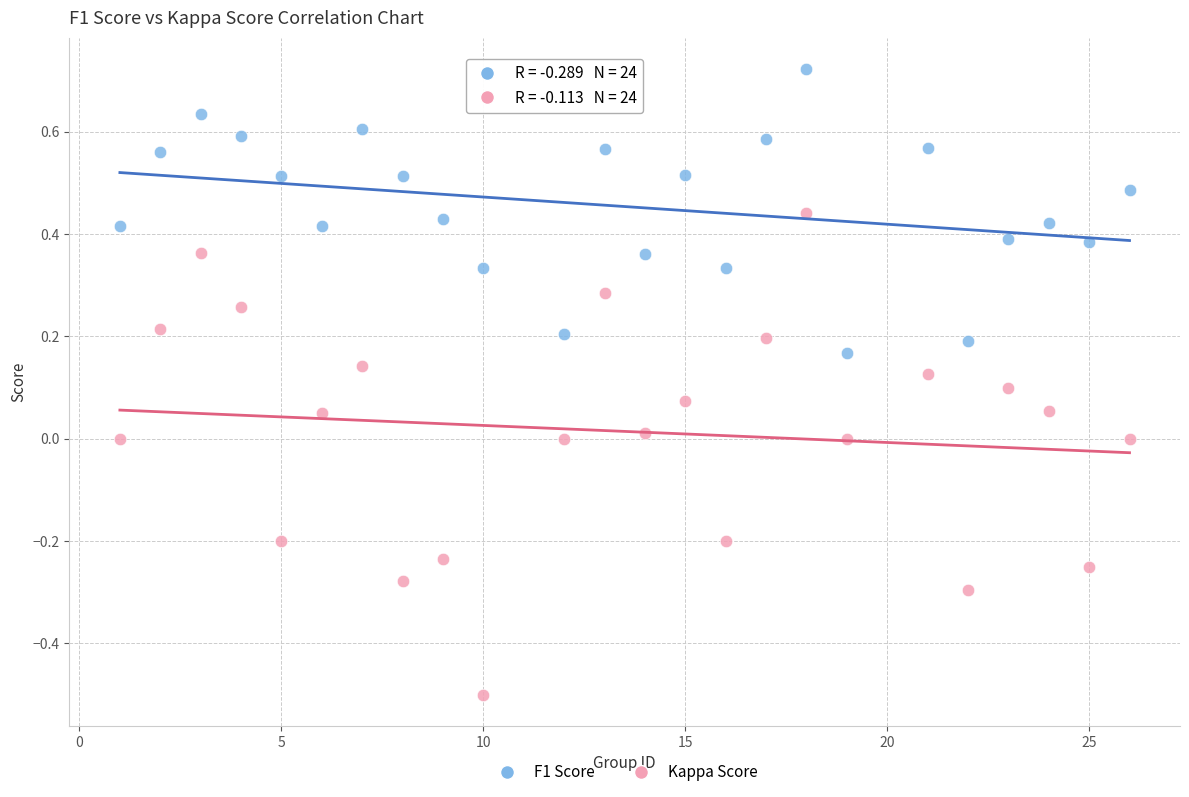

What are all the series names shown in the legend?

F1 Score, Kappa Score